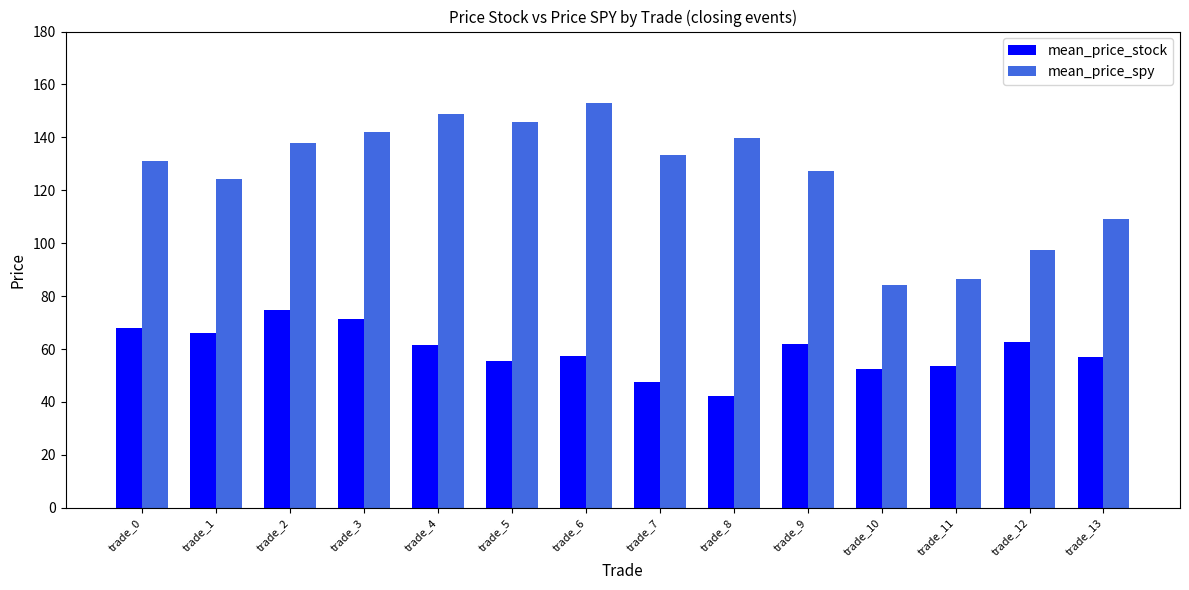

What is the total value across all series at trade_2?

212.6